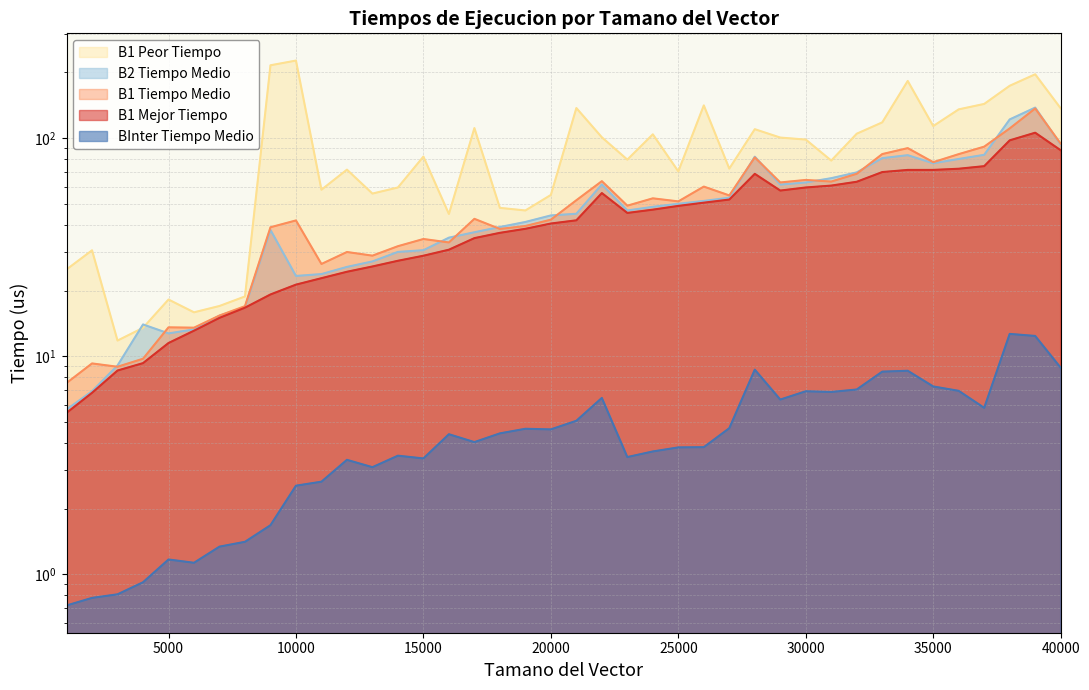

True or false: B1 Mejor Tiempo and B1 Tiempo Medio intersect in this chart.

False